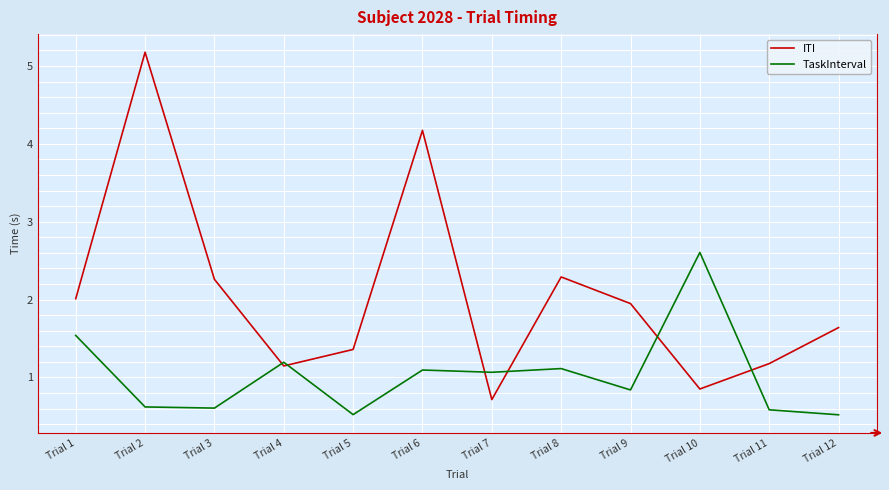

What is the approximate value of TaskInterval at Trial 5?

0.5